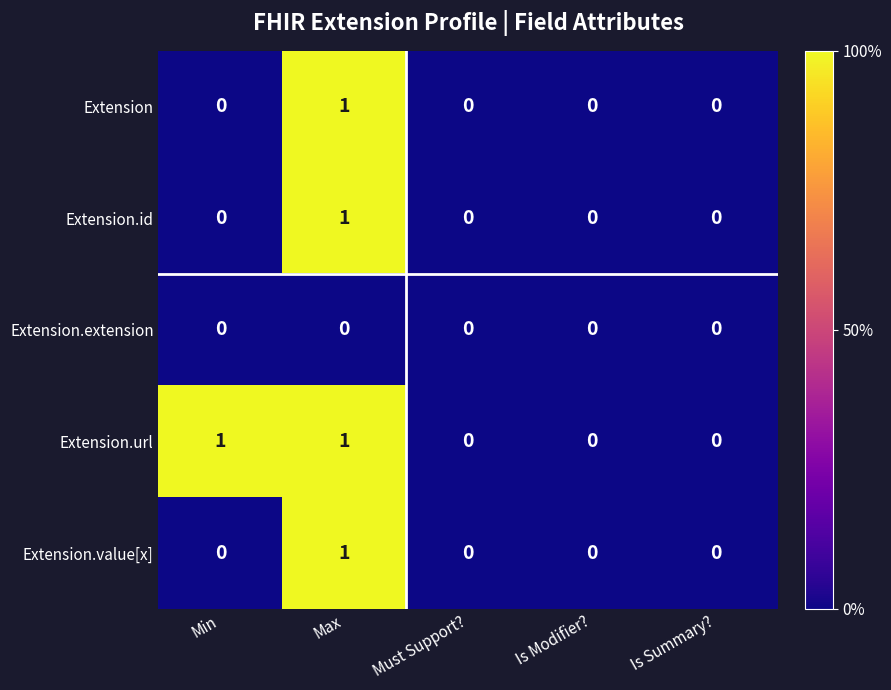

Which category has the highest value in the Extension.value[x] series?

Max